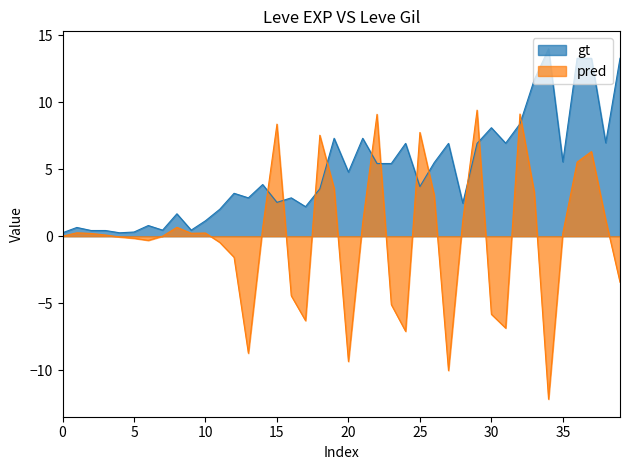

How many values are below 3?

17